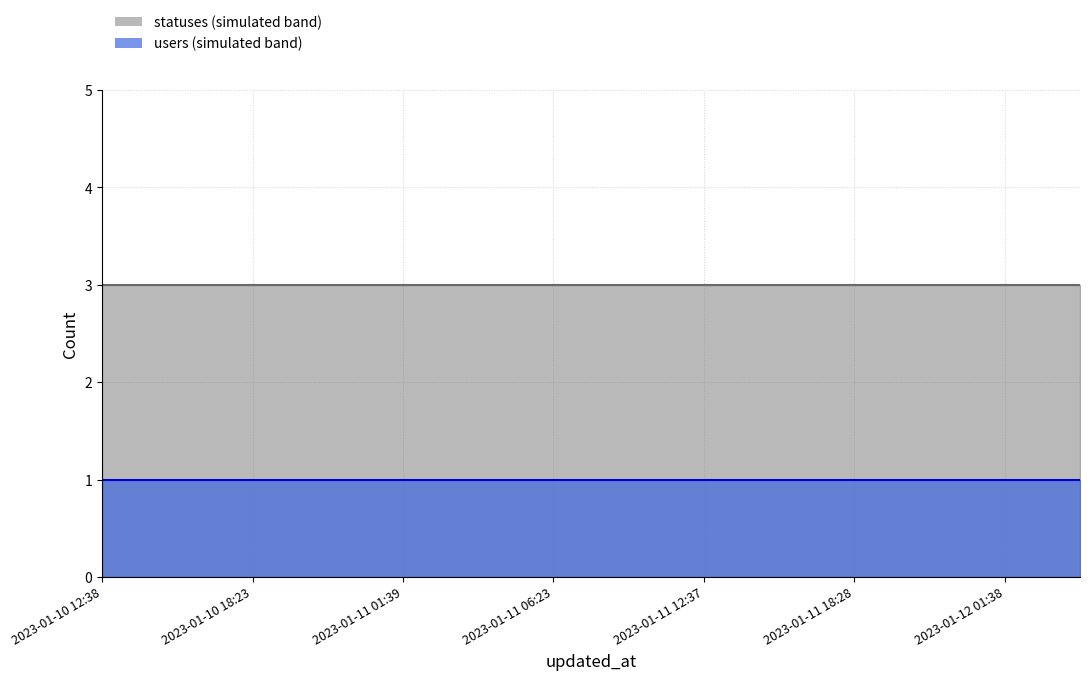

What is the average value of the statuses series?

3